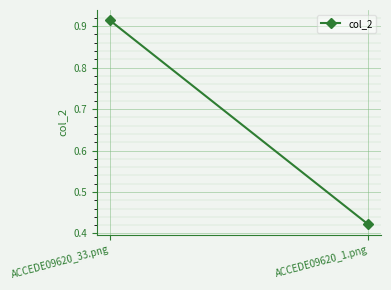

Reading right to left, extract all data points from this chart.

0.4	0.9